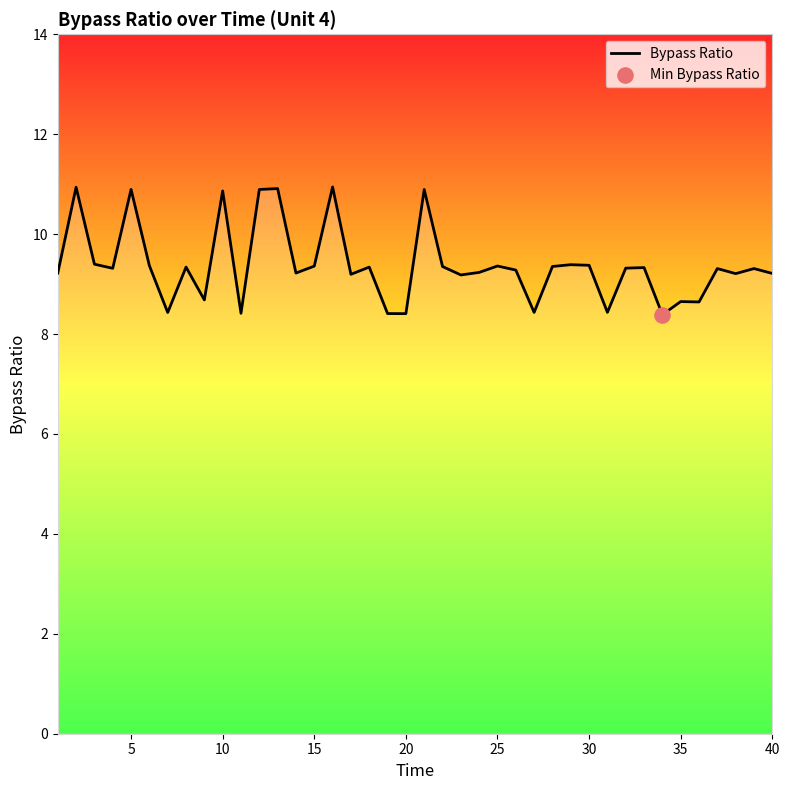

What is the maximum value shown in the chart?

10.9